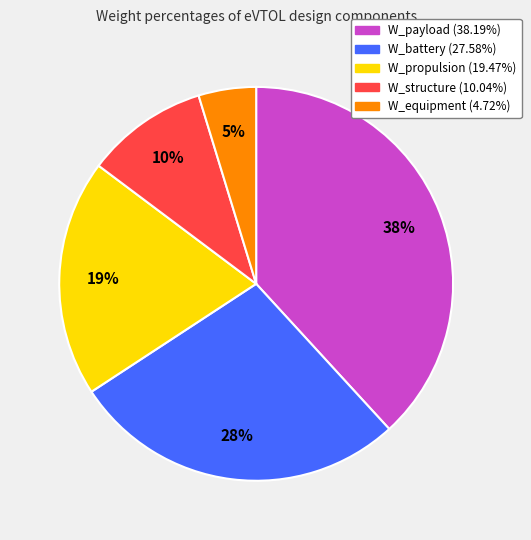

Rank the categories by value from lowest to highest.

W_equipment, W_structure, W_propulsion, W_battery, W_payload